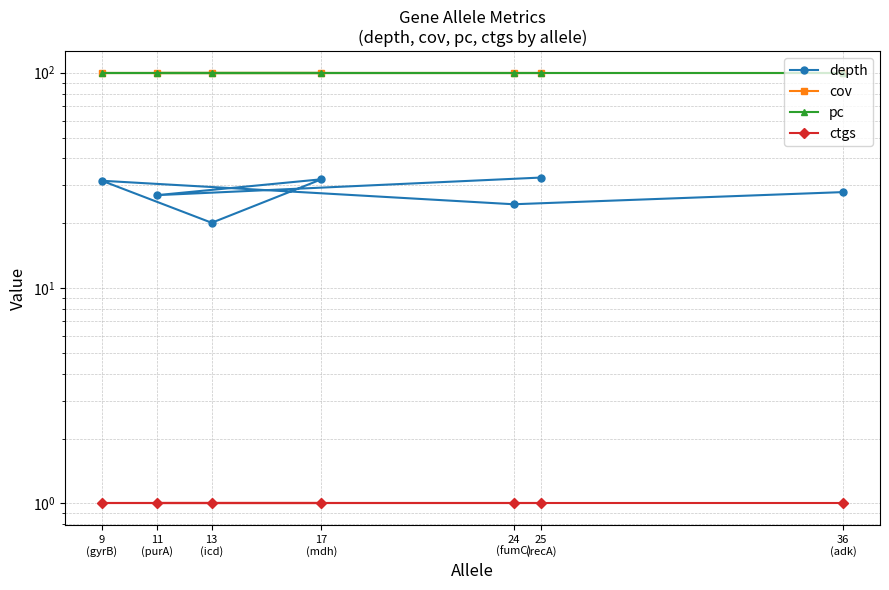

At how many categories does at least one series exceed 93?

7